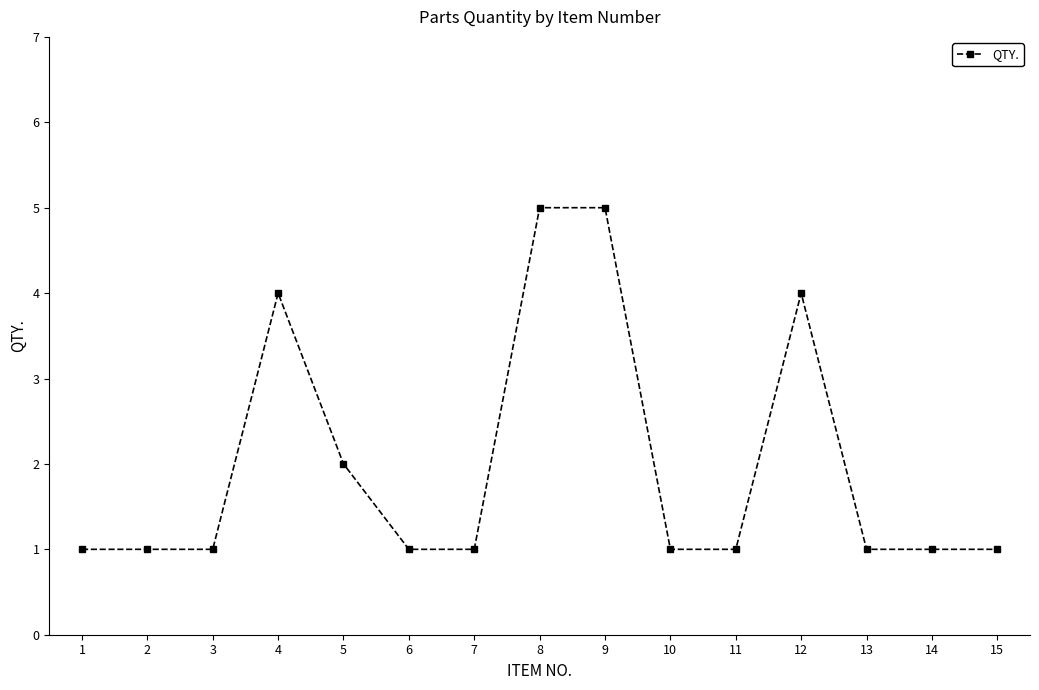

True or false: there are more than 1 points higher than both neighbors.

True